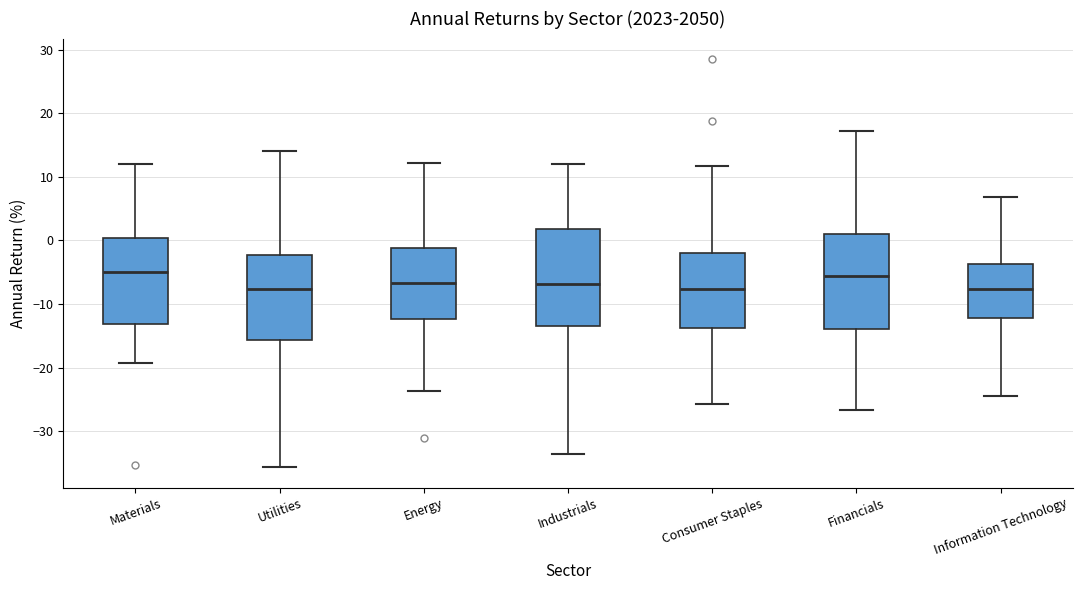

Reading left to right, transcribe this box plot: for each box, give where its median line is, the range the box spans, and where its two whiskers end, as read against the y-axis. The values are not printed on the chart, so give them approximately, as read against the axis.

Materials: median -5, box -13 to 0, whiskers -19 to 12
Utilities: median -8, box -16 to -2, whiskers -36 to 14
Energy: median -7, box -12 to -1, whiskers -24 to 12
Industrials: median -7, box -13 to 2, whiskers -34 to 12
Consumer Staples: median -8, box -14 to -2, whiskers -26 to 12
Financials: median -6, box -14 to 1, whiskers -27 to 17
Information Technology: median -8, box -12 to -4, whiskers -24 to 7